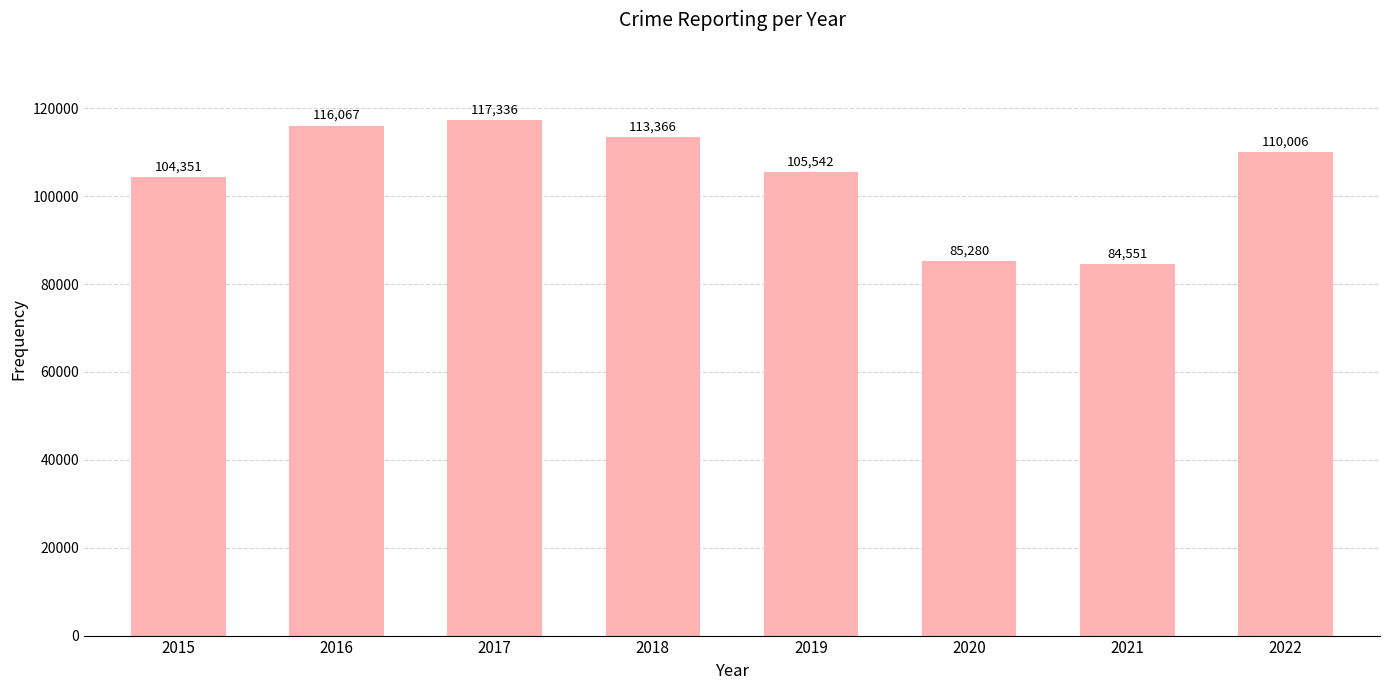

Where does the data first go above 110006?

2016